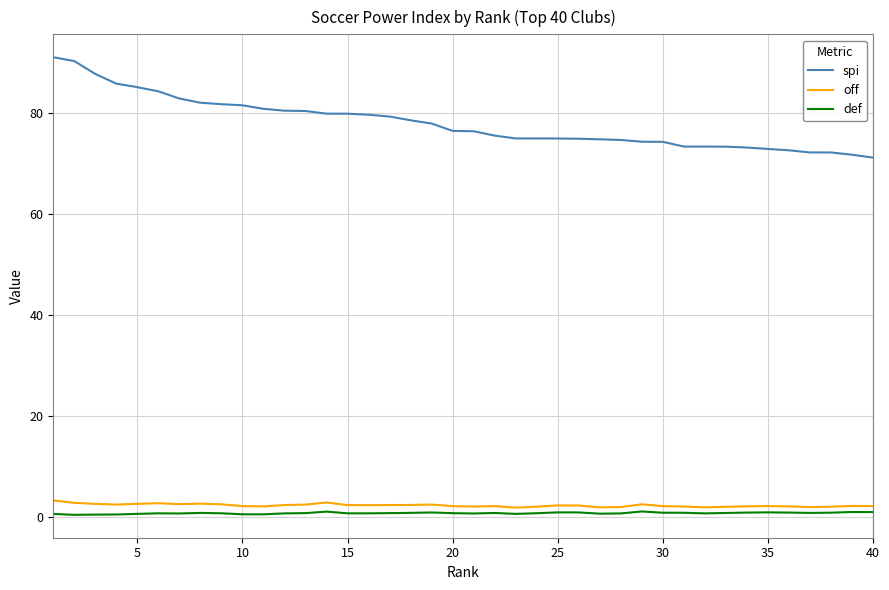

What is the average value of the off series?

2.2